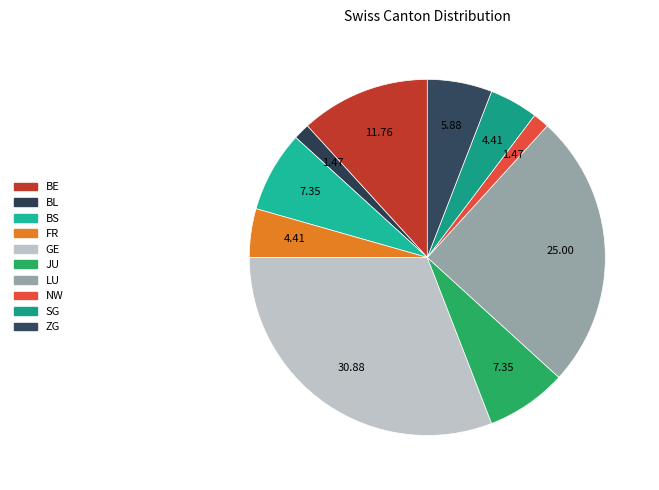

Which slice is the smallest?

BL